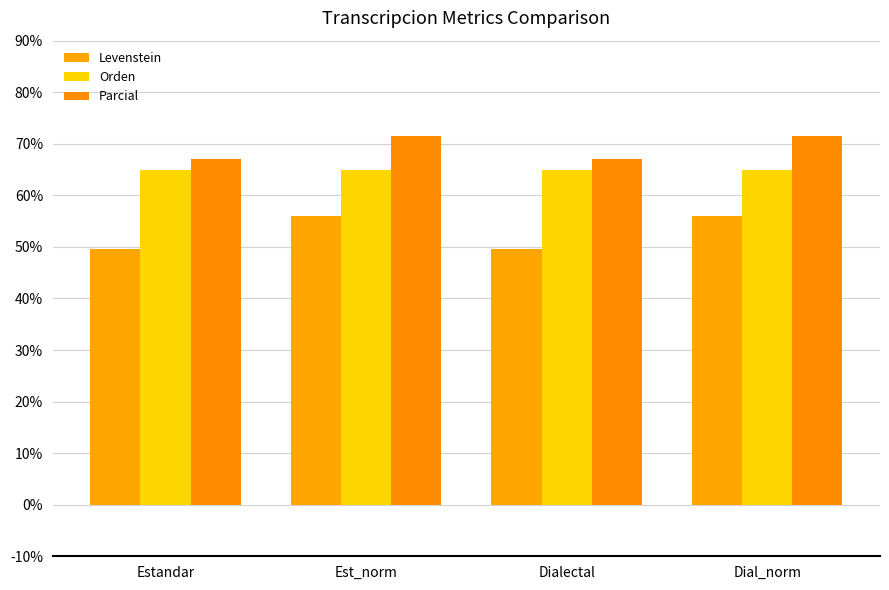

What is the difference between the highest and lowest values at Estandar?

17.4